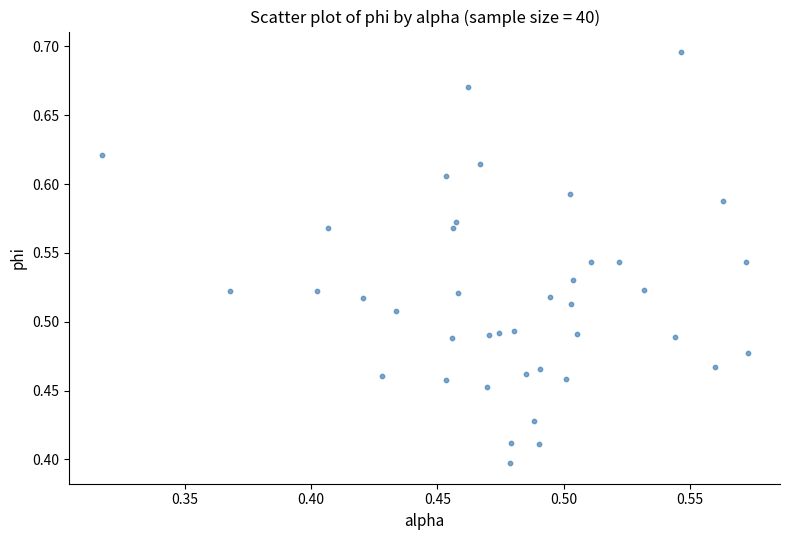

What is the range of Y values (max minus min)?

0.3